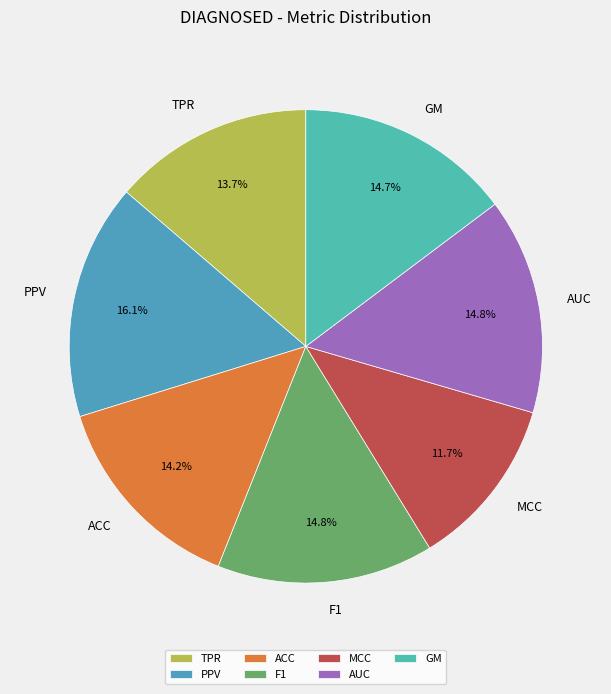

Which category has the smallest portion of the pie?

MCC